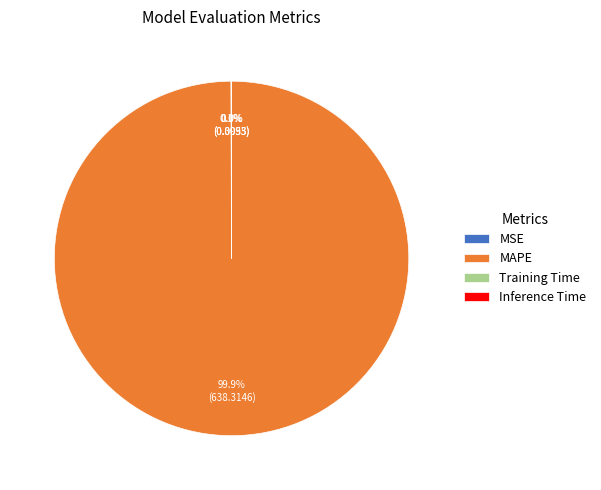

What is the largest slice in the pie chart?

MAPE